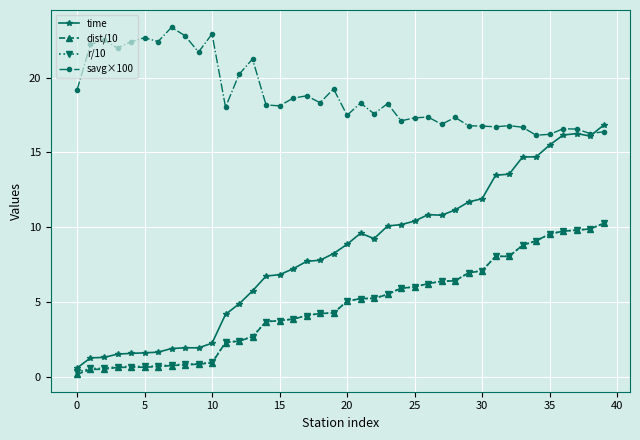

Which series has the largest total across all categories?

savg×100